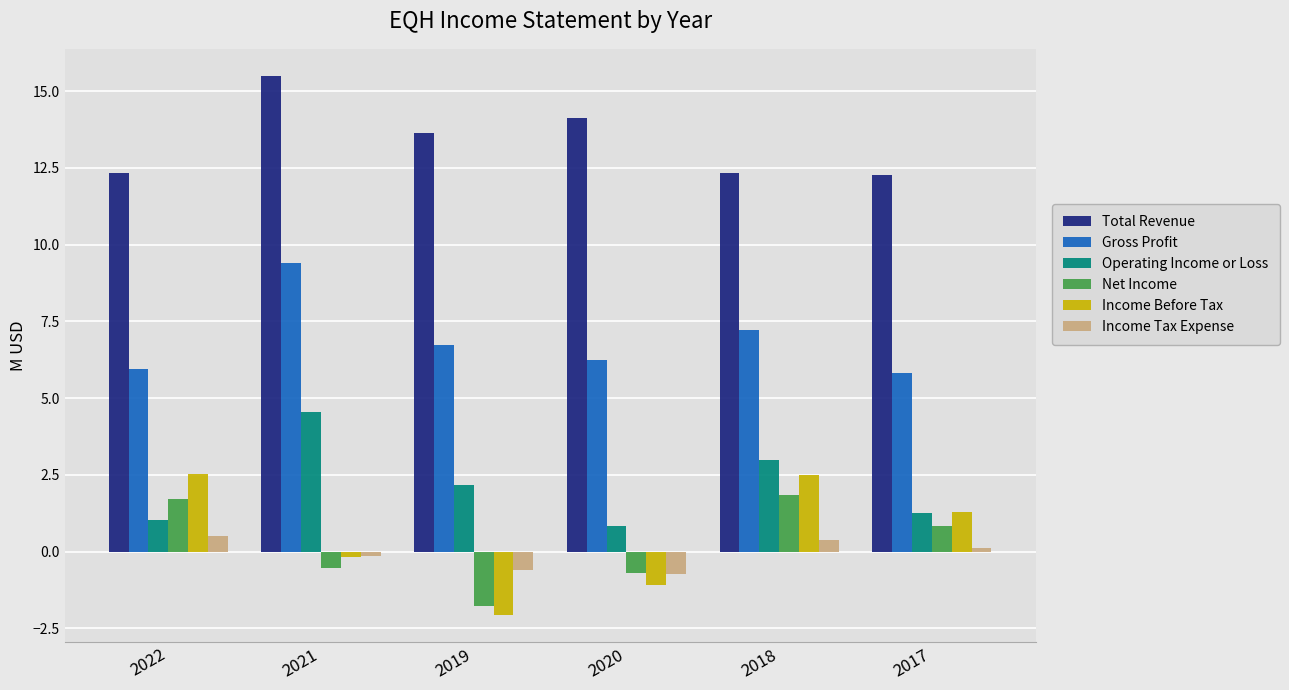

Which series has the widest spread of values?

Operating Income or Loss